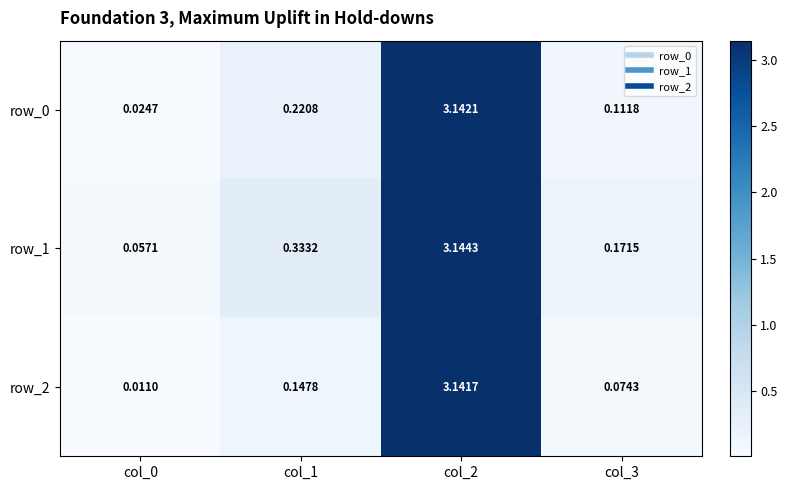

At which category does the chart reach its peak across all series?

col_2